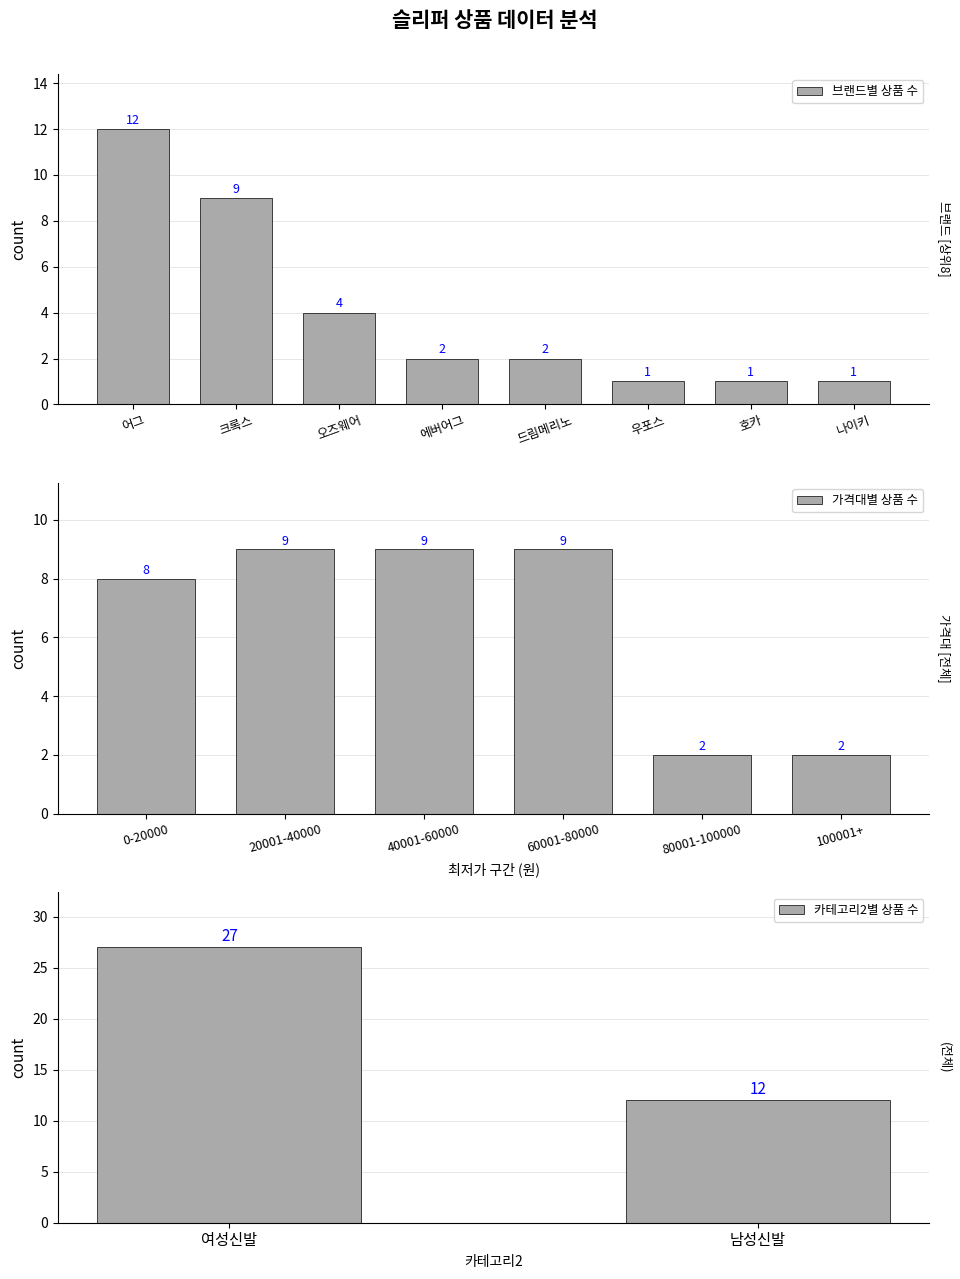

The value at 어그 is 26. True or false?

False